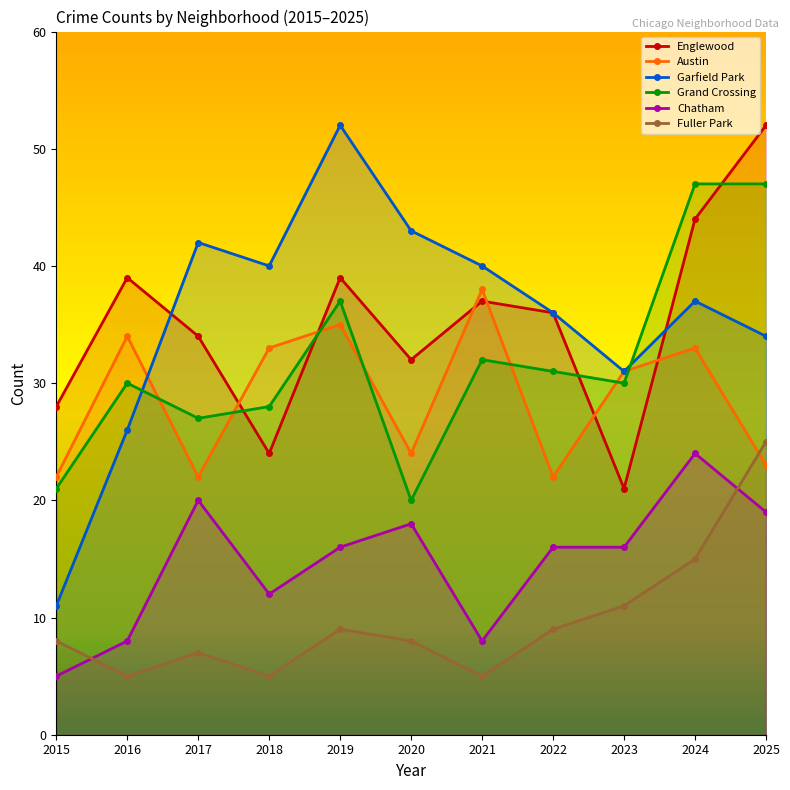

List the labels in order of Chatham value, smallest first.

2015, 2016, 2021, 2018, 2019, 2022, 2023, 2020, 2025, 2017, 2024